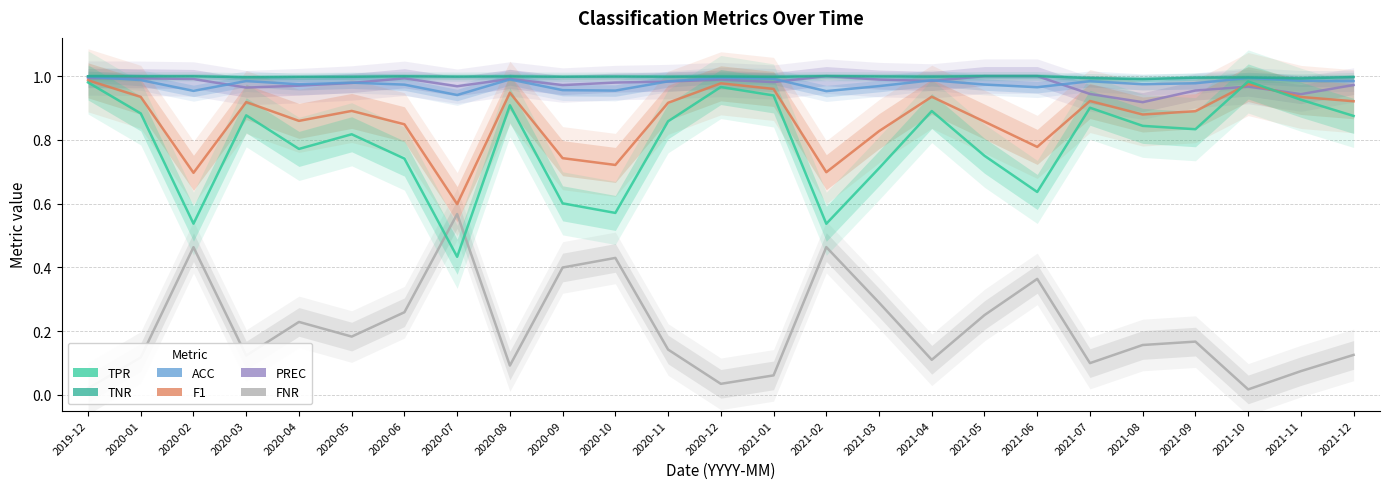

What is the average value of the PREC series?

1.0